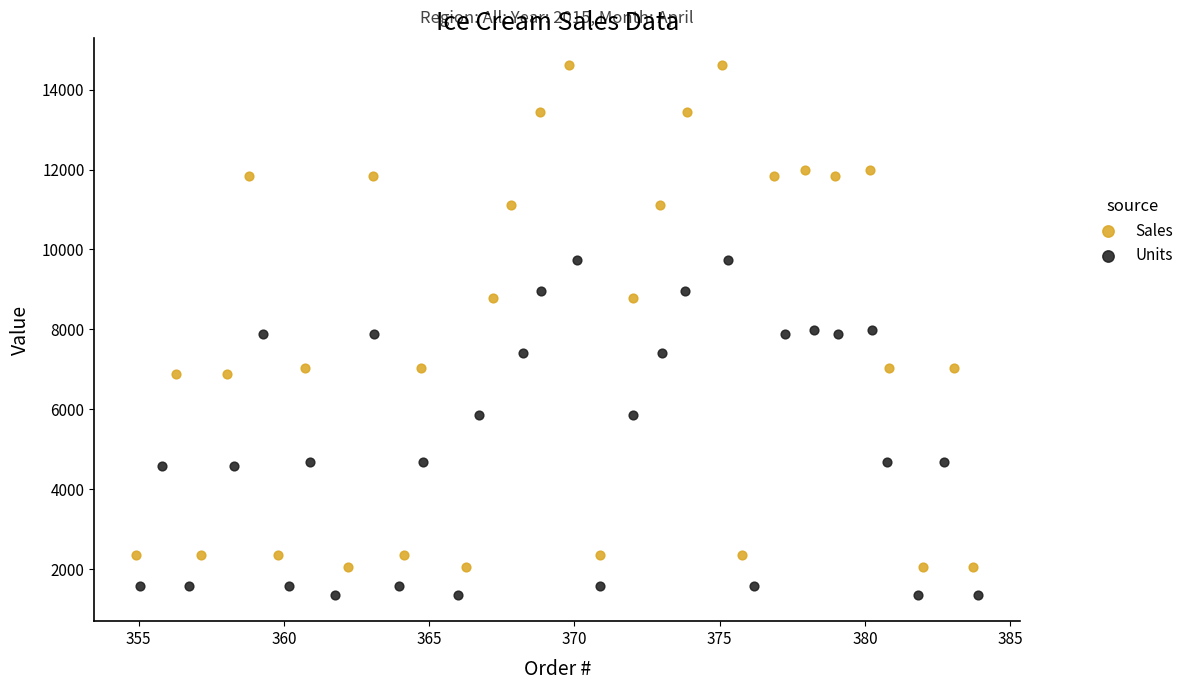

Which series contains the lowest Y value?

Units